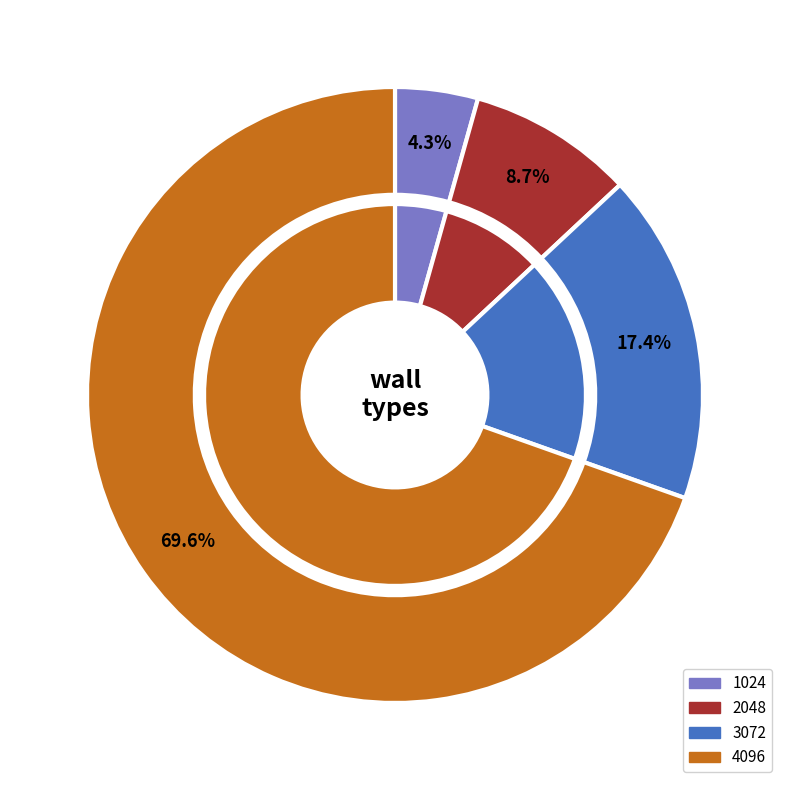

Rank the categories by value from lowest to highest.

1024, 2048, 3072, 4096